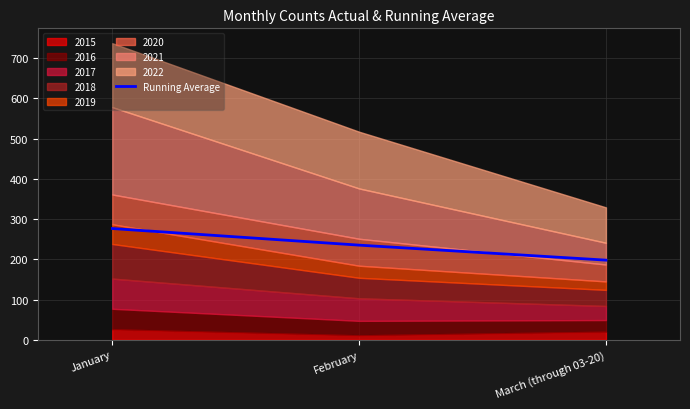

At which category does the chart reach its peak across all series?

January